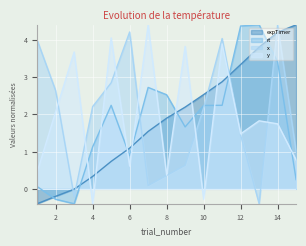

Reading left to right, extract all data points from this chart.

expTimer: 1=-0.4	2=-0.2	3=-0.0	4=0.3	5=0.7	6=1.1	7=1.5	8=1.9	9=2.2	10=2.5	11=2.9	12=3.3	13=3.8	14=4.2	15=4.4
rt: 1=0.1	2=-0.3	3=-0.4	4=1.1	5=2.2	6=0.9	7=2.7	8=2.5	9=1.7	10=2.2	11=2.2	12=4.4	13=4.4	14=3.4	15=0.2
x: 1=4.0	2=2.6	3=-0.2	4=2.2	5=2.8	6=4.2	7=0.1	8=0.4	9=0.6	10=2.2	11=4.0	12=1.4	13=-0.4	14=4.4	15=1.0
y: 1=0.4	2=2.1	3=3.7	4=-0.4	5=4.0	6=0.6	7=4.4	8=0.4	9=3.8	10=-0.3	11=3.9	12=1.5	13=1.8	14=1.7	15=0.8